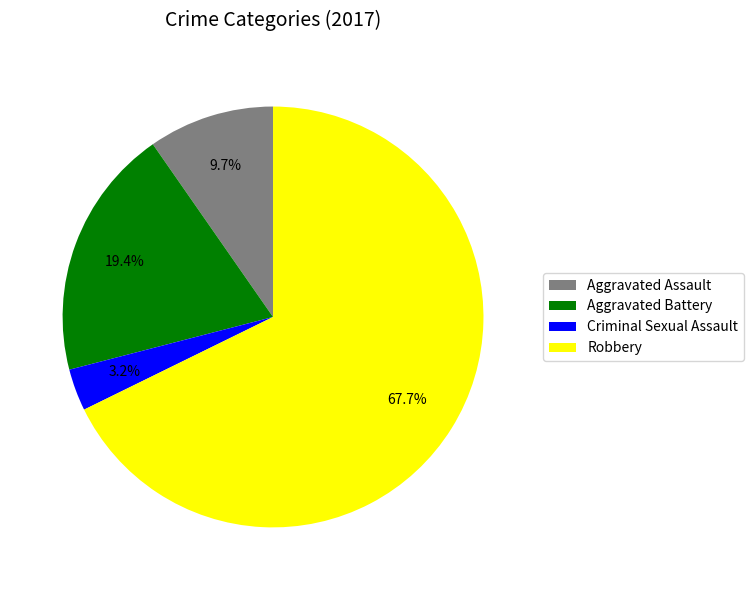

Is it true that Criminal Sexual Assault is 3% of the pie?

True